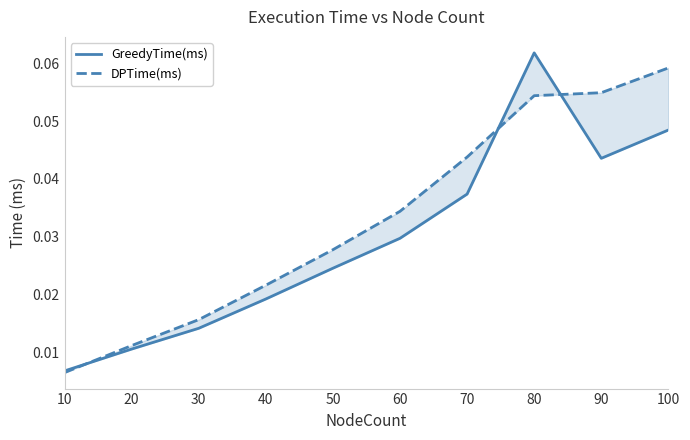

What is the total value across all series at 50?

0.1